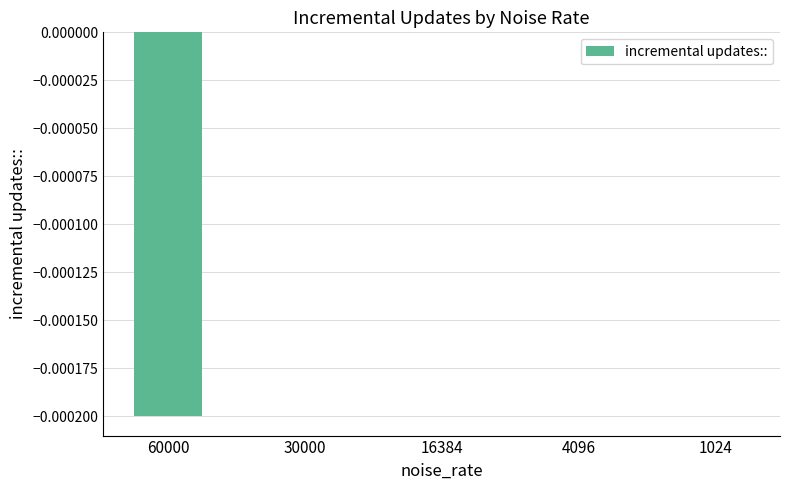

The value at 4096 is 0.0. True or false?

True